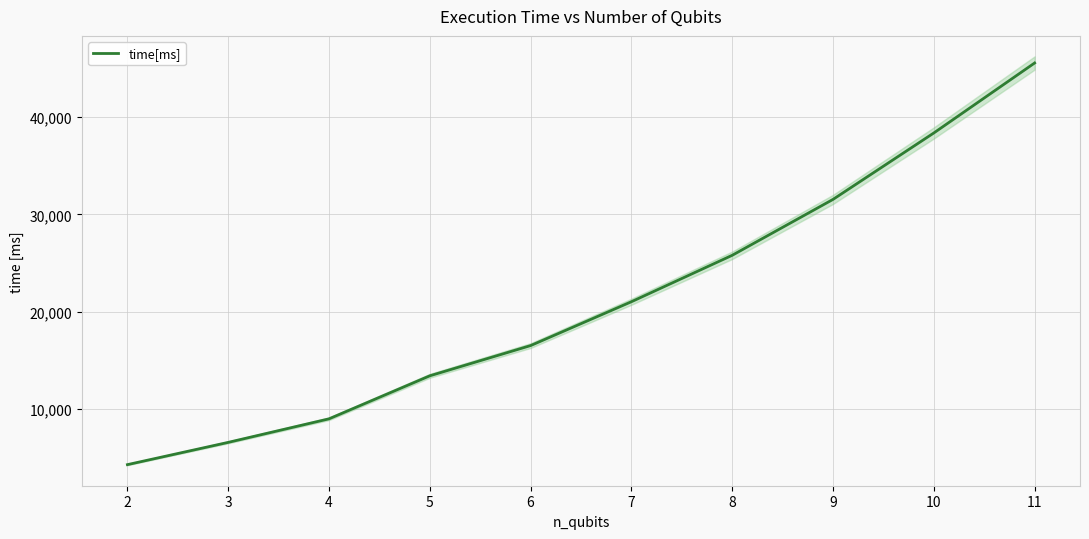

The value of time[ms] at 11 is 19566.9. True or false?

False